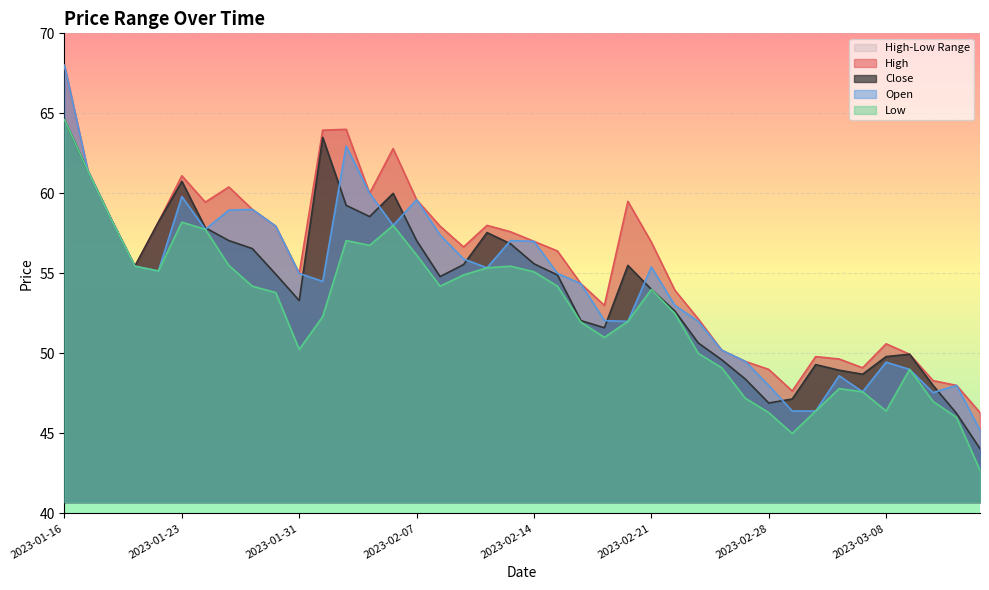

True or false: Close and Low intersect in this chart.

False